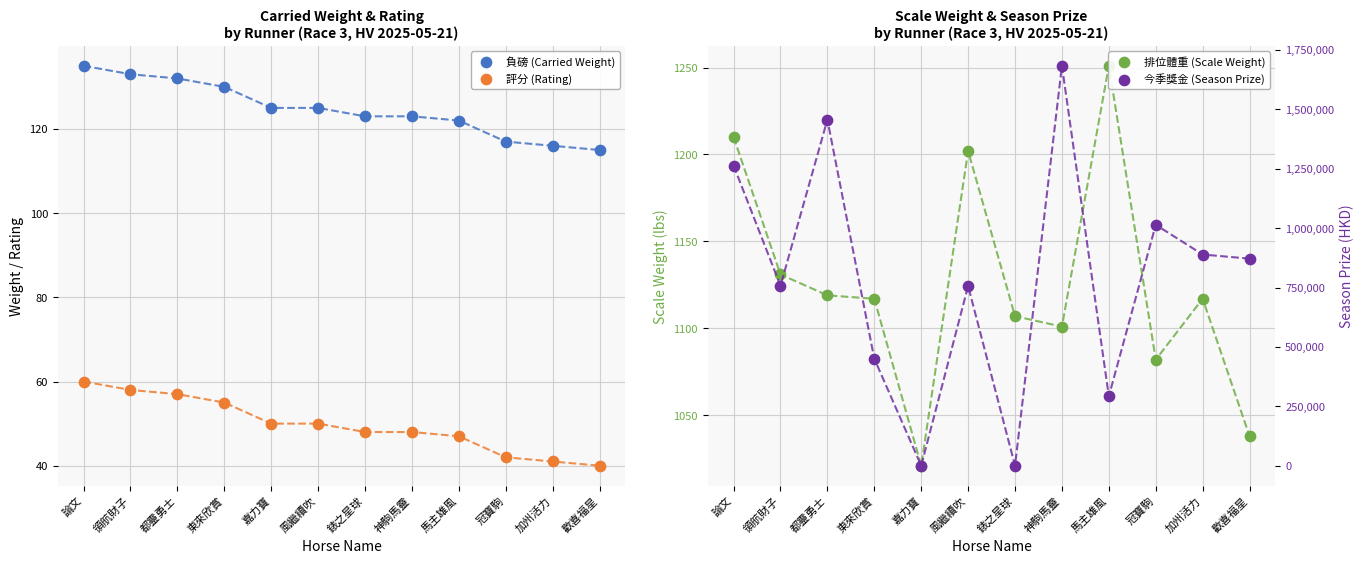

What is the total value across all series at 冠寶駒?

1015366